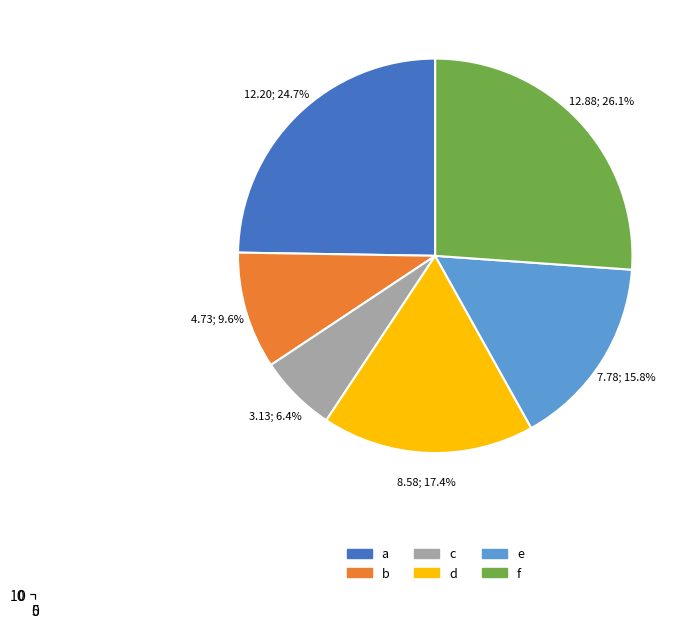

What is the smallest slice in the pie chart?

c